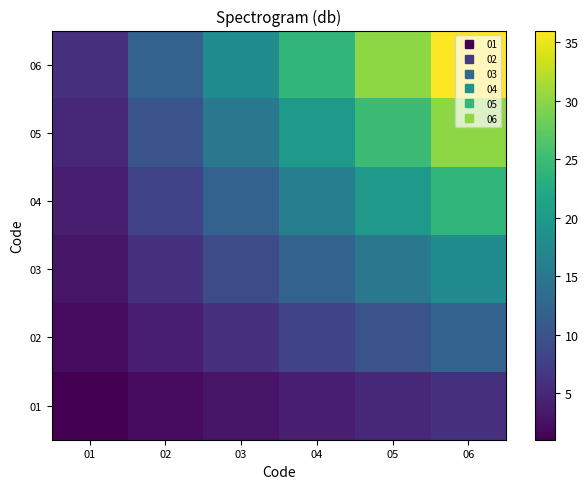

Which series has the widest spread of values?

06